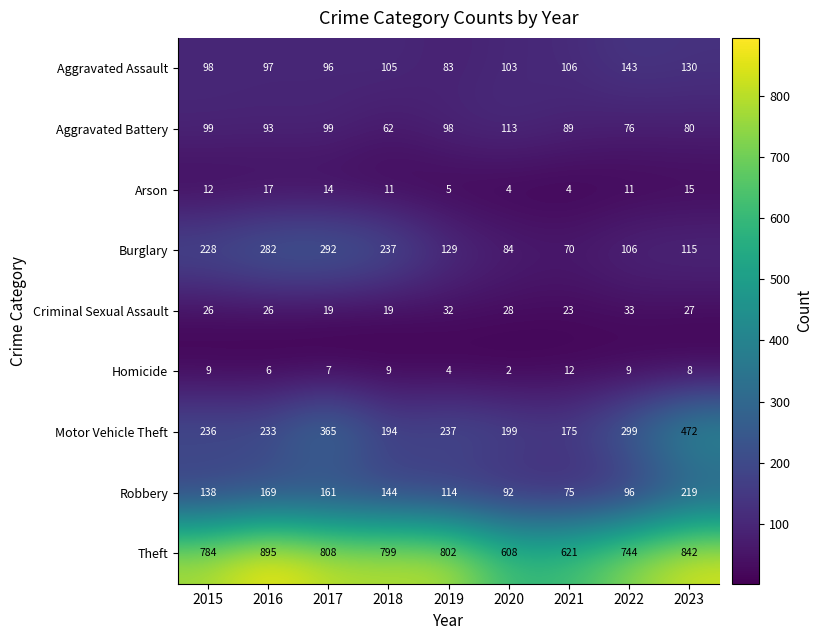

At which label is Homicide closest to 7?

2017